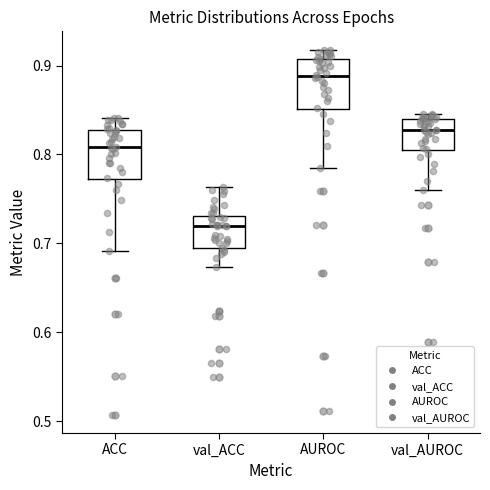

Where does the lower whisker of the box for val_AUROC end on the y-axis? The values are not printed on the chart, so give them approximately, as read against the axis.

0.76